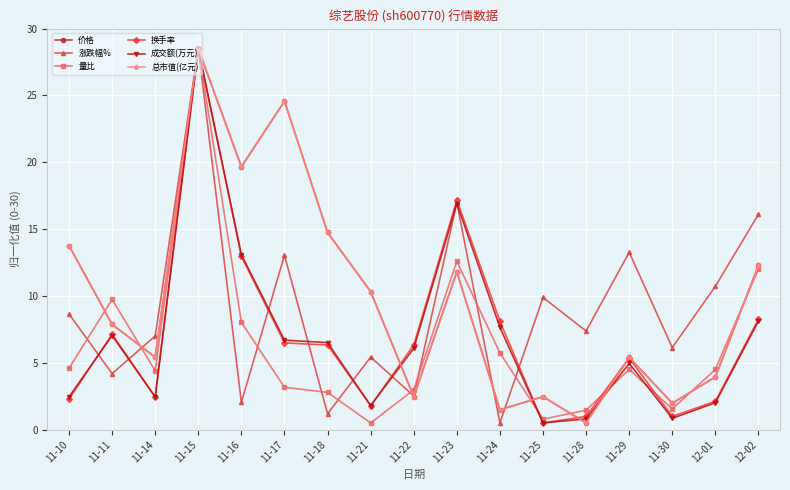

What is the total value across all series at 12-01?

27.2